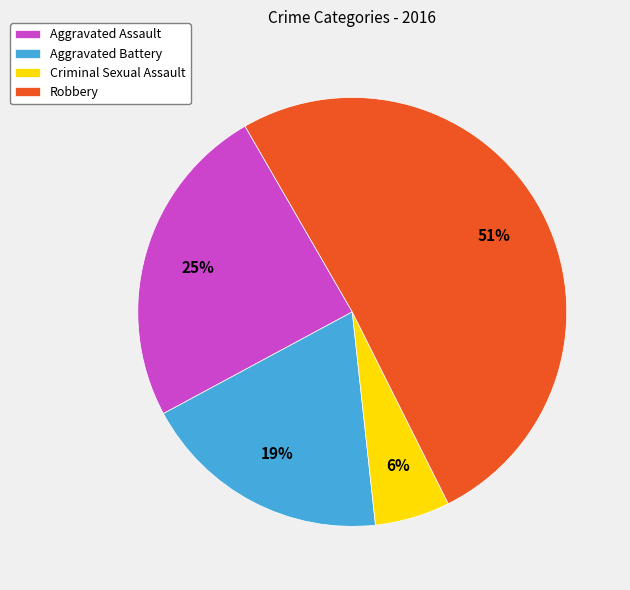

Which category has the smallest portion of the pie?

Criminal Sexual Assault